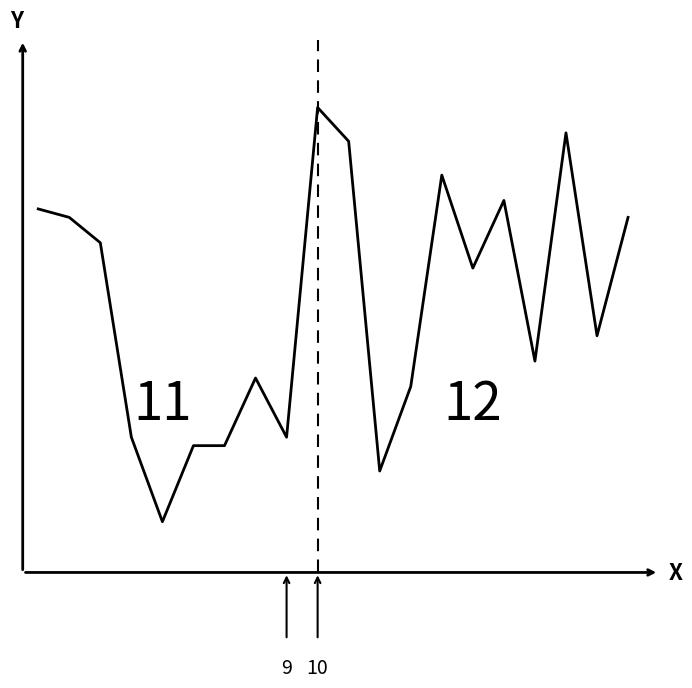

Does the chart display data point markers on the line(s)?

No